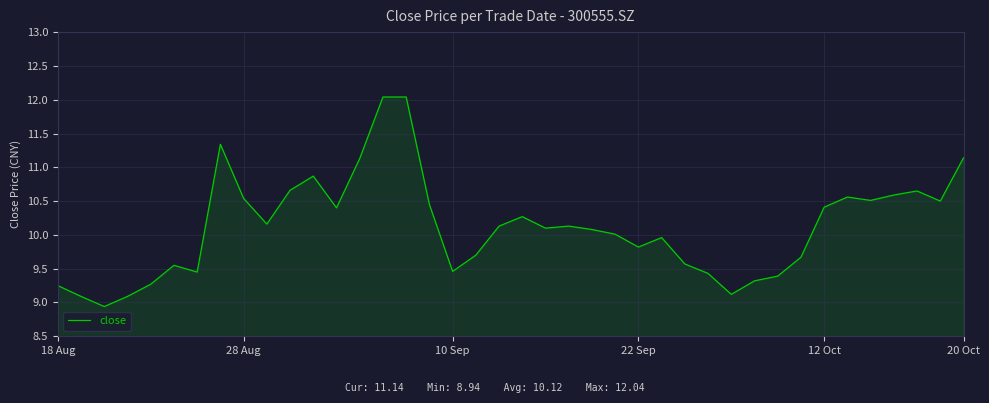

What is the average value?

10.1